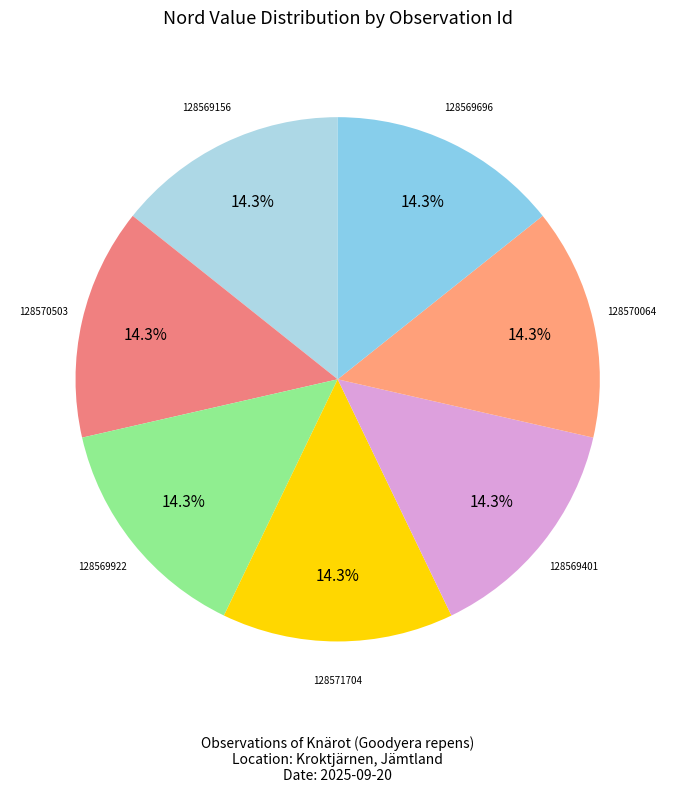

Which category has the smallest portion of the pie?

128570503